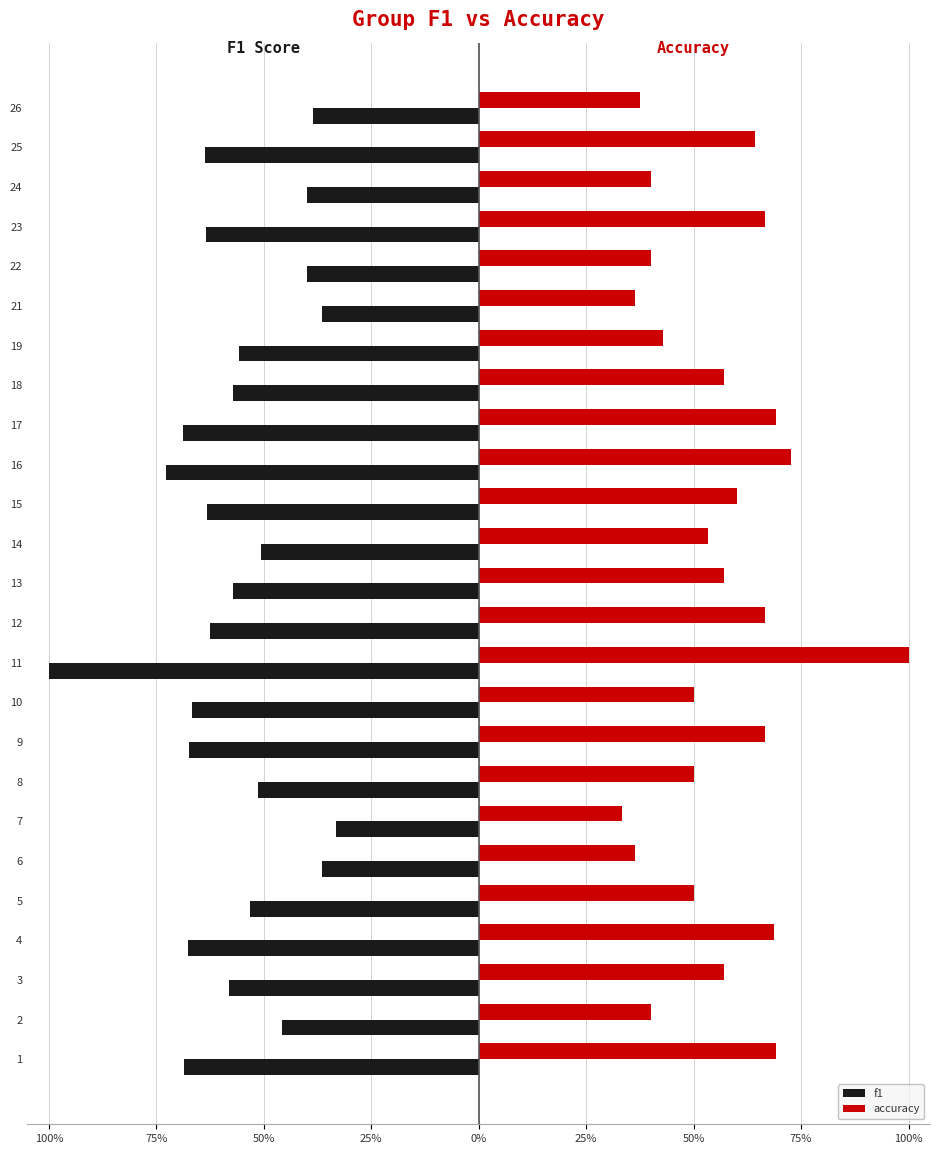

At which category is the sum across all series the highest?

12